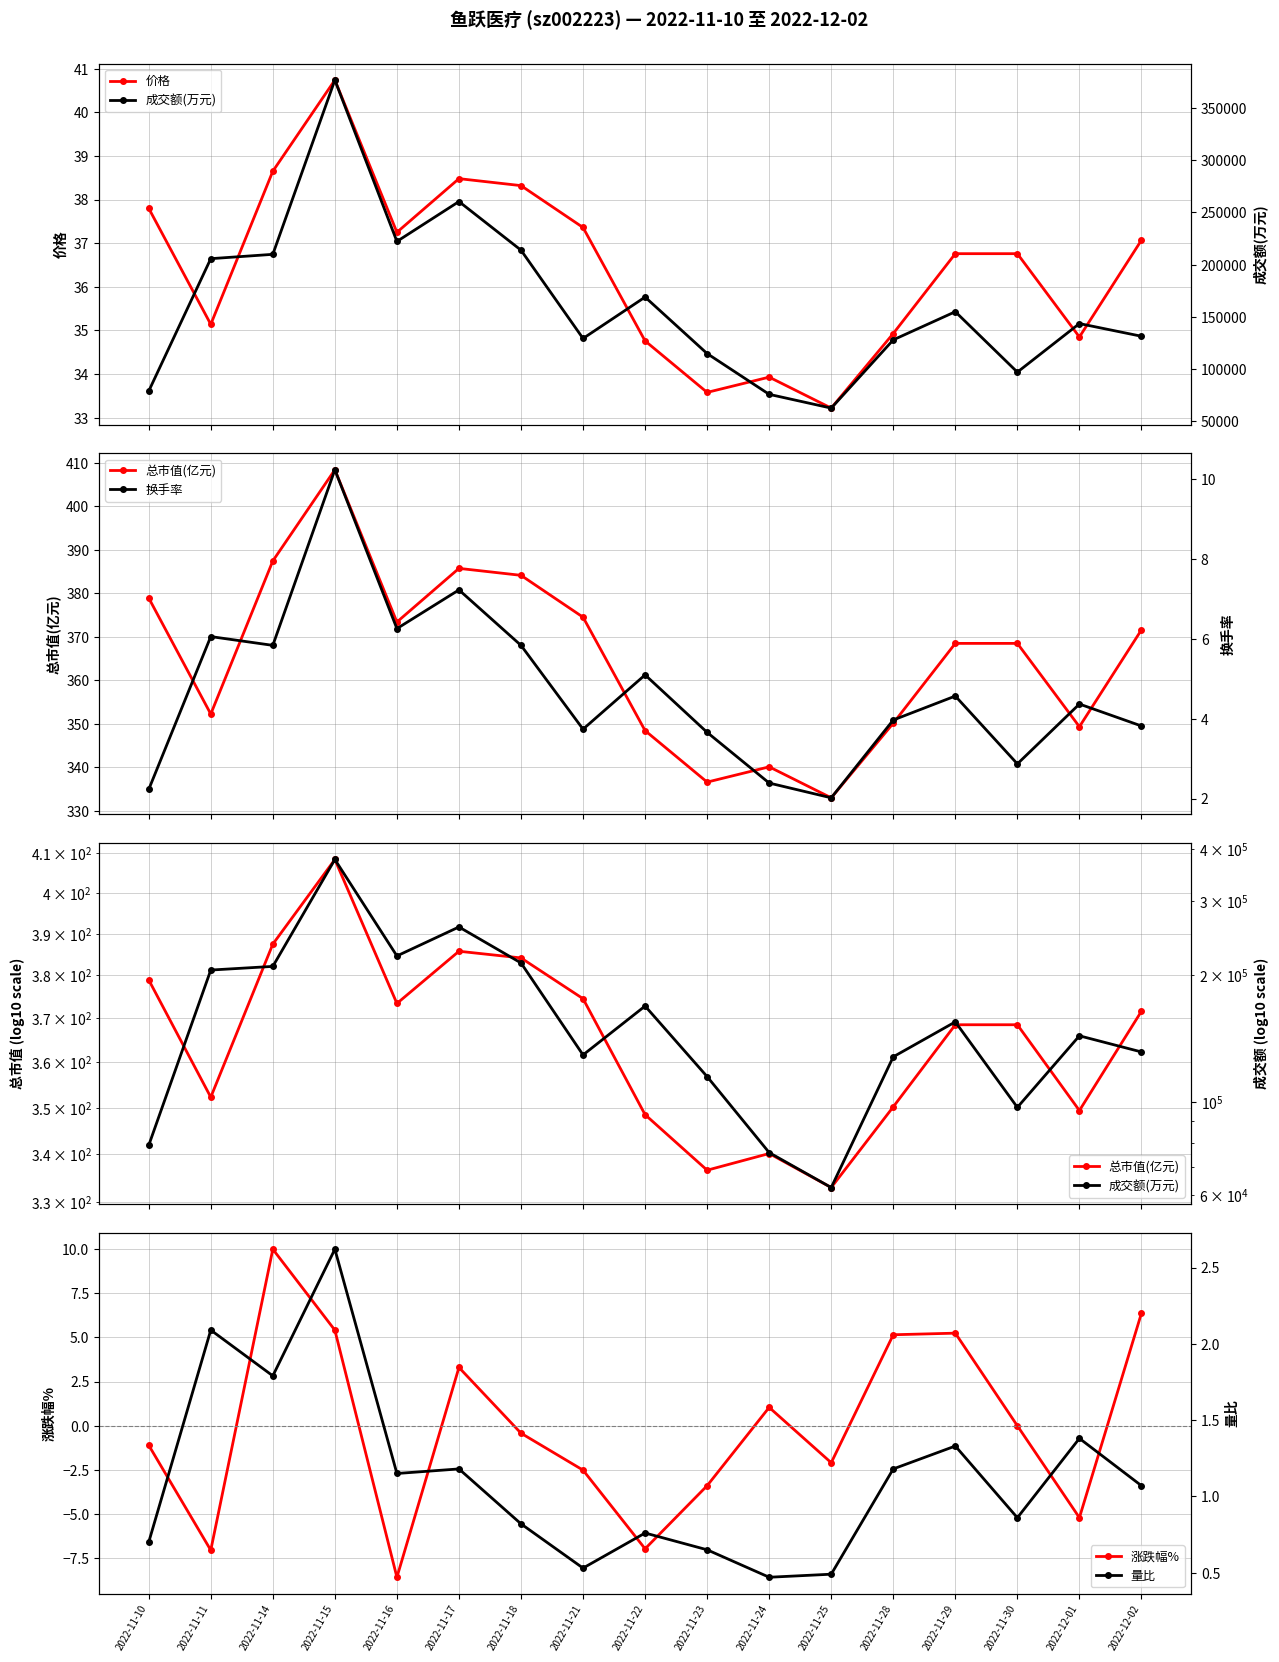

What is the spread (max minus min) of values at 2022-11-23?

114788.4